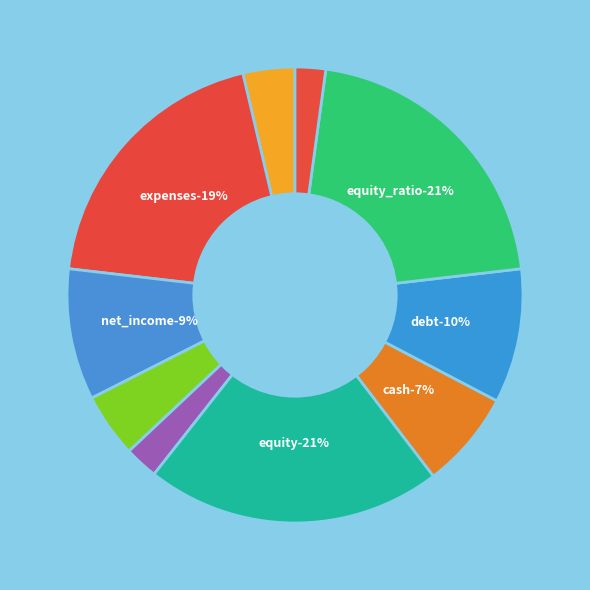

Rank the categories by value from highest to lowest.

equity, equity_ratio, expenses, debt, net_income, cash, assets, revenue, liabilities, debt_ratio